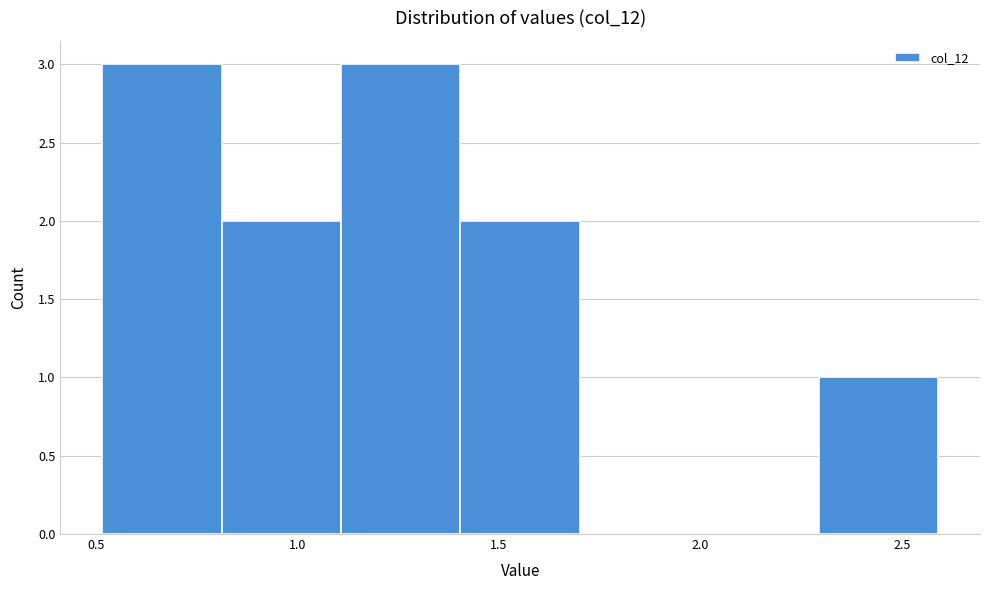

Reading left to right, list every bar in this chart as the range it spans on the x-axis followed by its height. Neither the bar edges nor the heights are printed on the chart, so give them approximately, as read against the axes.

0.5 to 0.8: 3
0.8 to 1.1: 2
1.1 to 1.4: 3
1.4 to 1.7: 2
1.7 to 2.0: 0
2.0 to 2.3: 0
2.3 to 2.6: 1